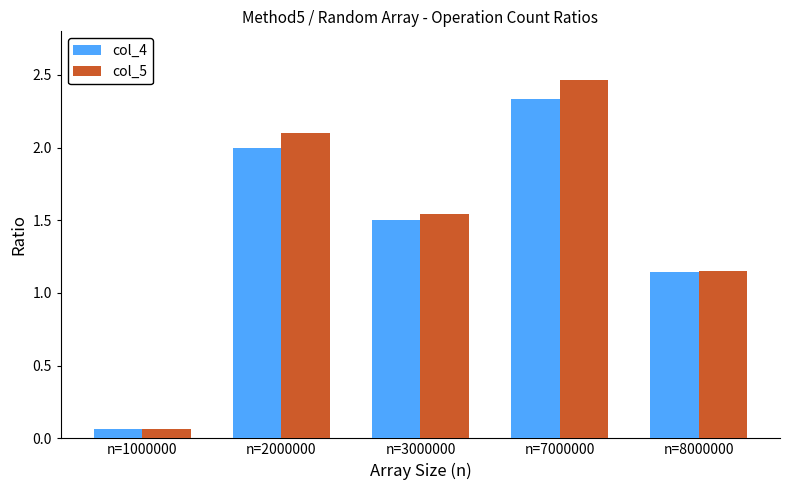

The value of col_4 at n=3000000 is 2.1. True or false?

False